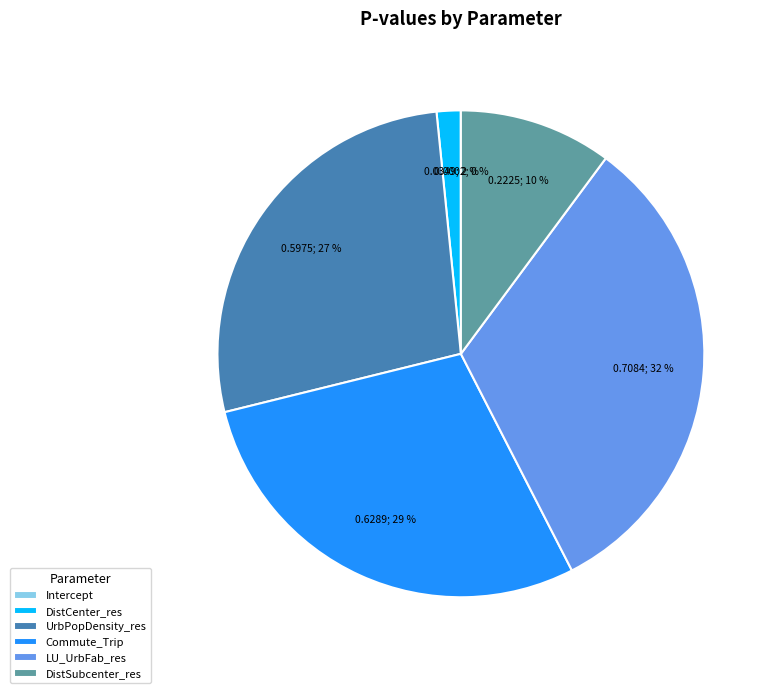

The Commute_Trip slice represents 29% of the pie. True or false?

True